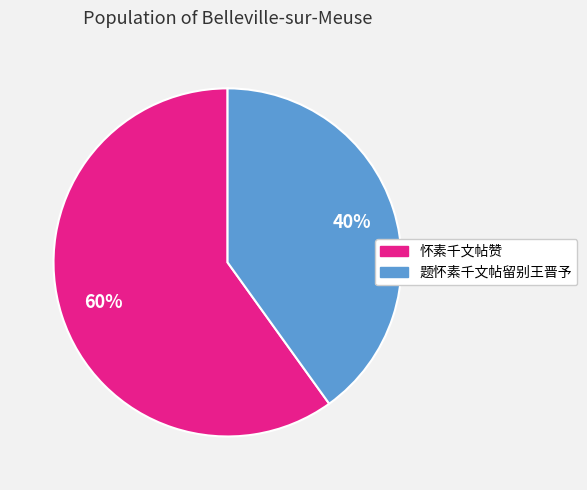

Approximately how many times larger is the value at 题怀素千文帖留别王晋予 compared to 怀素千文帖赞?

0.7